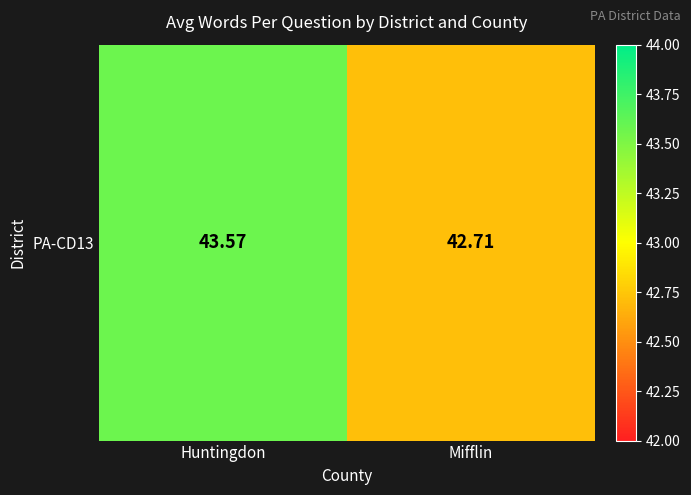

What is the difference between the values at Huntingdon and Mifflin?

0.9